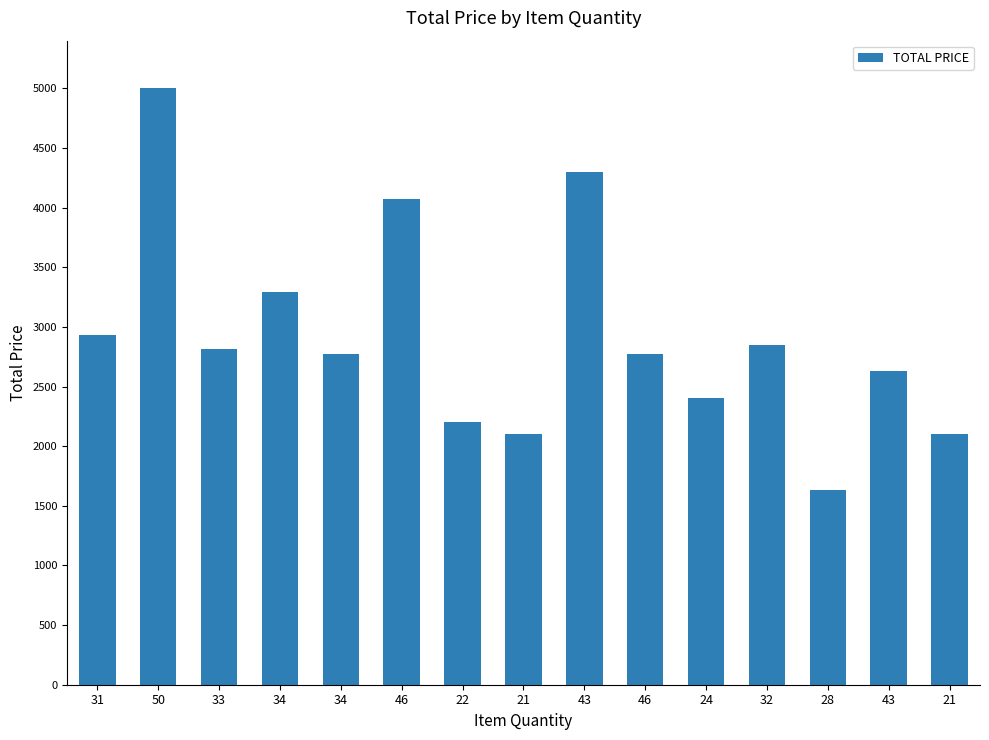

What is the average value?

2924.7